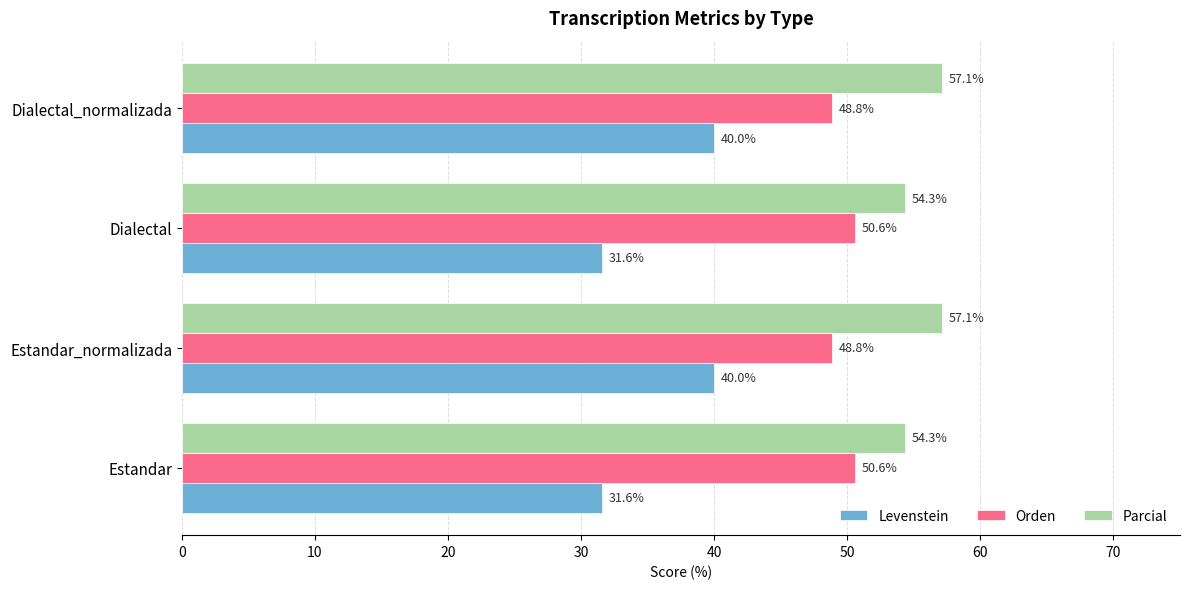

List the series in order of their overall mean, highest first.

Parcial, Orden, Levenstein